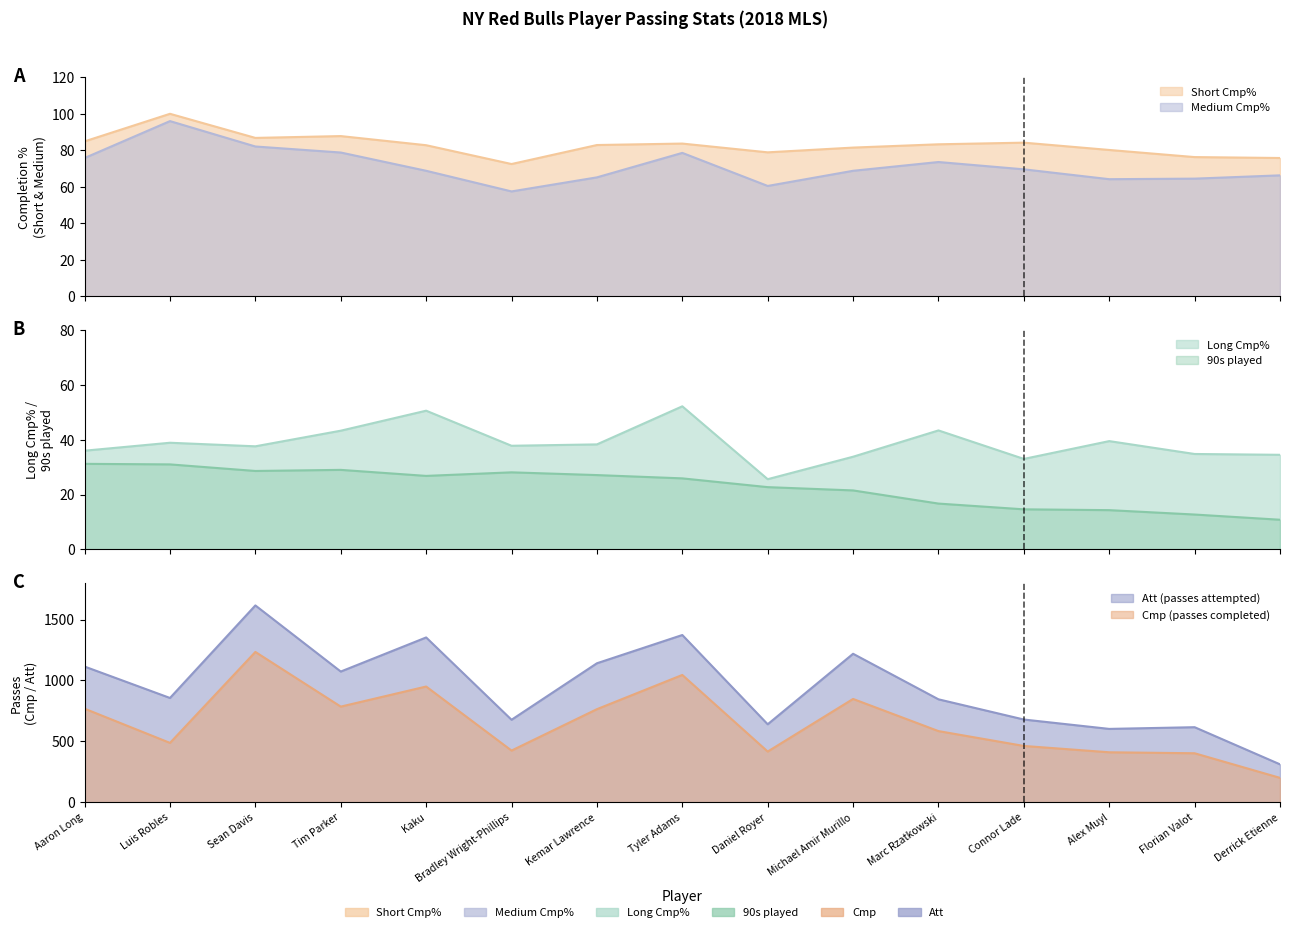

What is the value of the Cmp point at the 7th from the left?

764.0